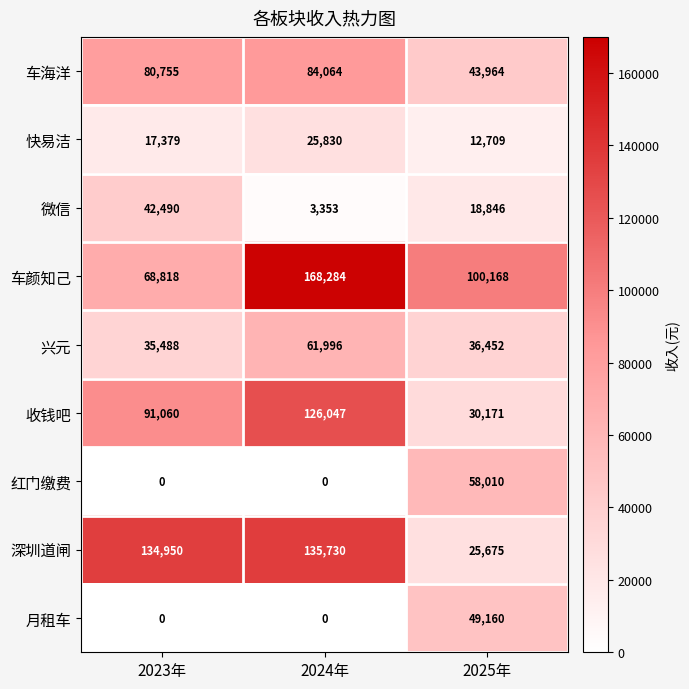

Reading right to left, extract all data points from this chart.

车海洋: 43964	84064	80755
快易洁: 12709	25830	17379
微信: 18846	3353	42490
车颜知己: 100168	168284	68818
兴元: 36452	61996	35488
收钱吧: 30171	126047	91060
红门缴费: 58010	0	0
深圳道闸: 25675	135730	134950
月租车: 49160	0	0